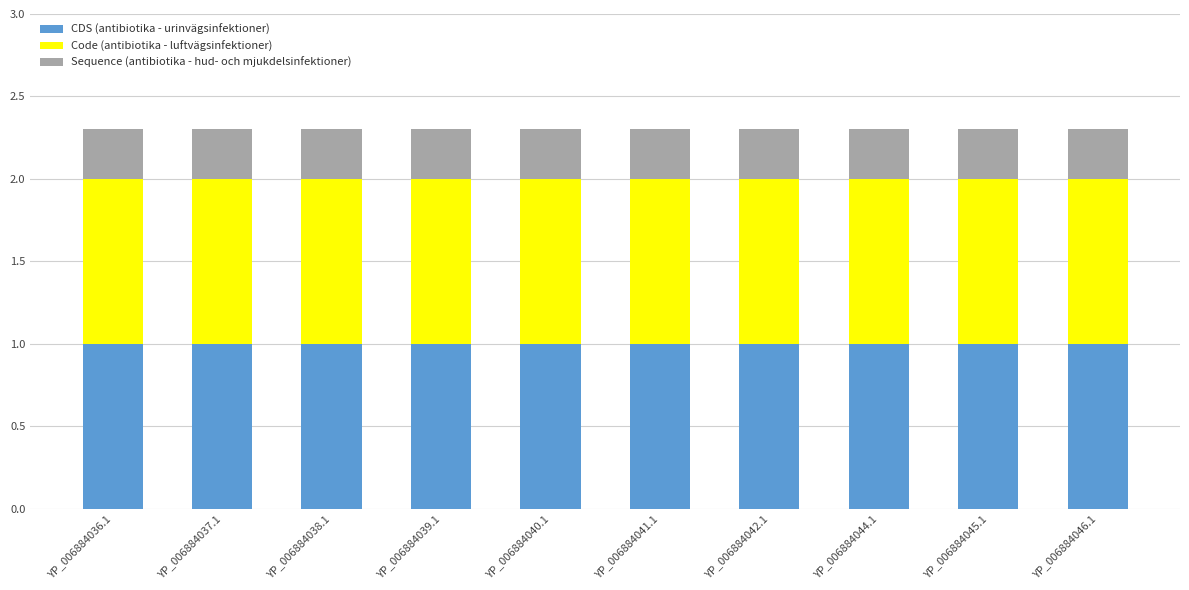

What is the total value across all series at YP_006884039.1?

2.3